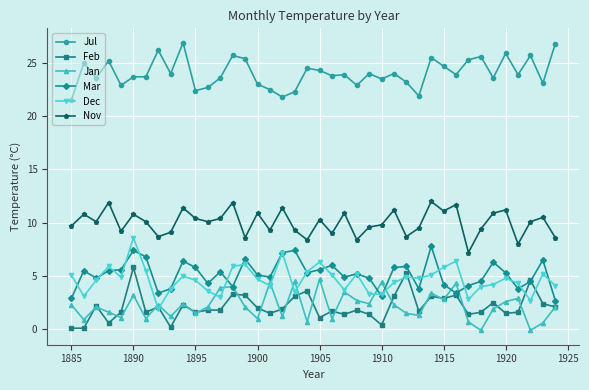

True or false: Nov and Mar cross at least once.

False